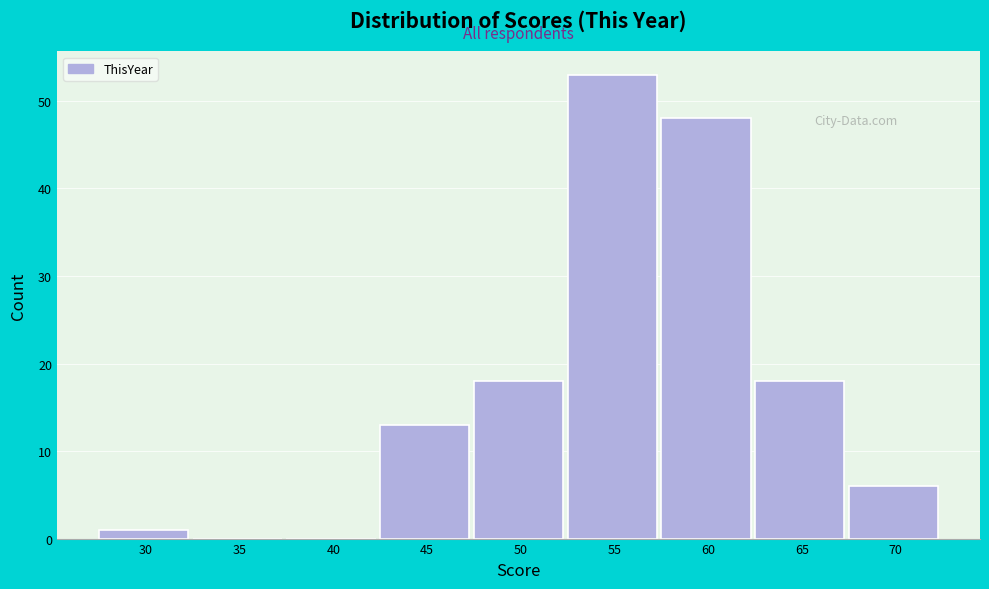

Reading right to left, extract all data points from this chart.

70=6	65=18	60=48	55=53	50=18	45=13	40=0	35=0	30=1